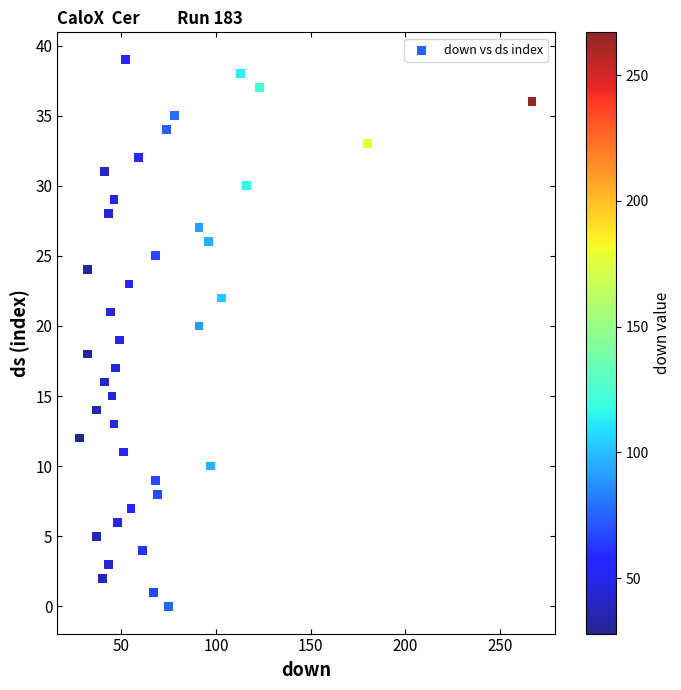

What is the range of Y values (max minus min)?

39